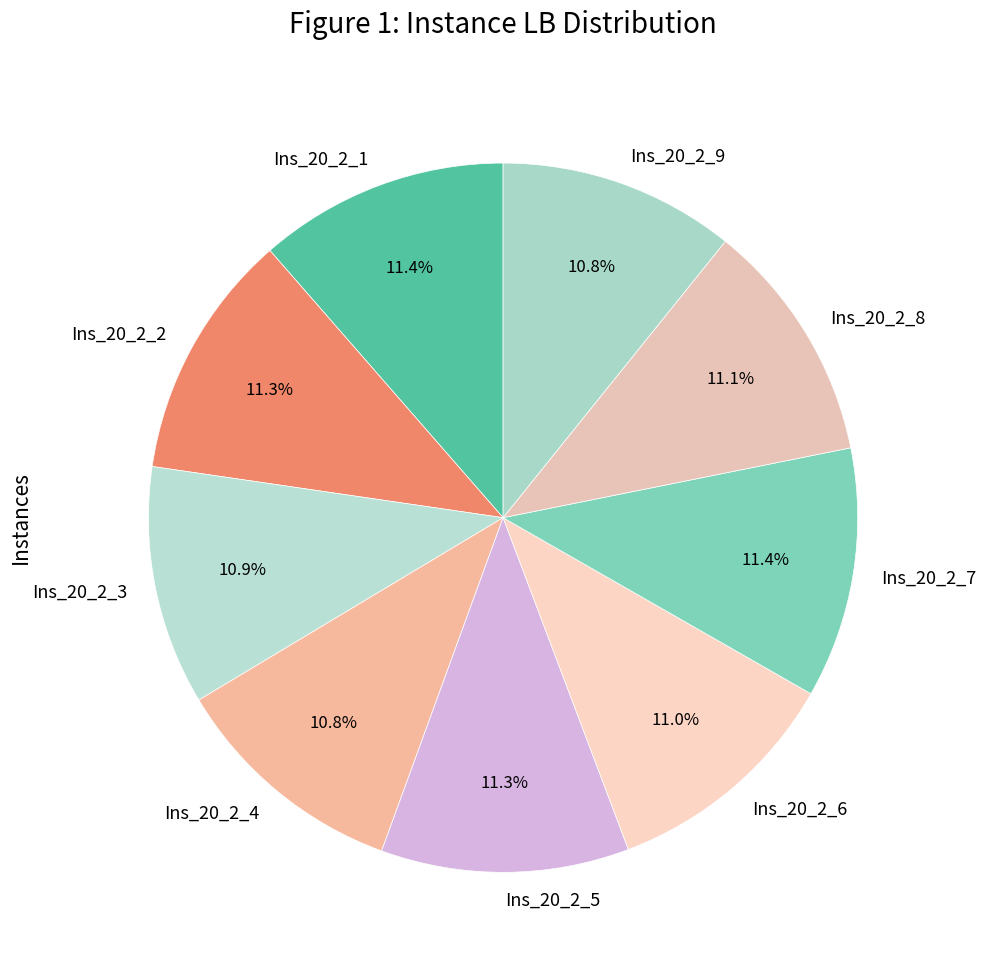

What percentage do Ins_20_2_3 and Ins_20_2_4 together represent?

21.7%